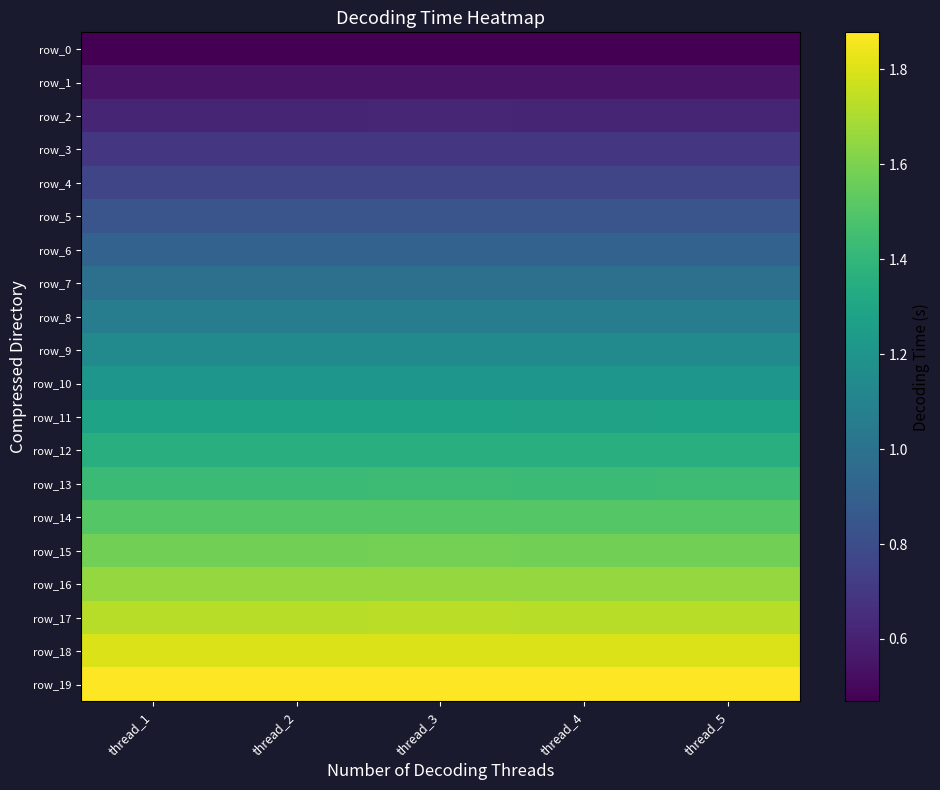

How many row_16 values are between 1 and 2?

5